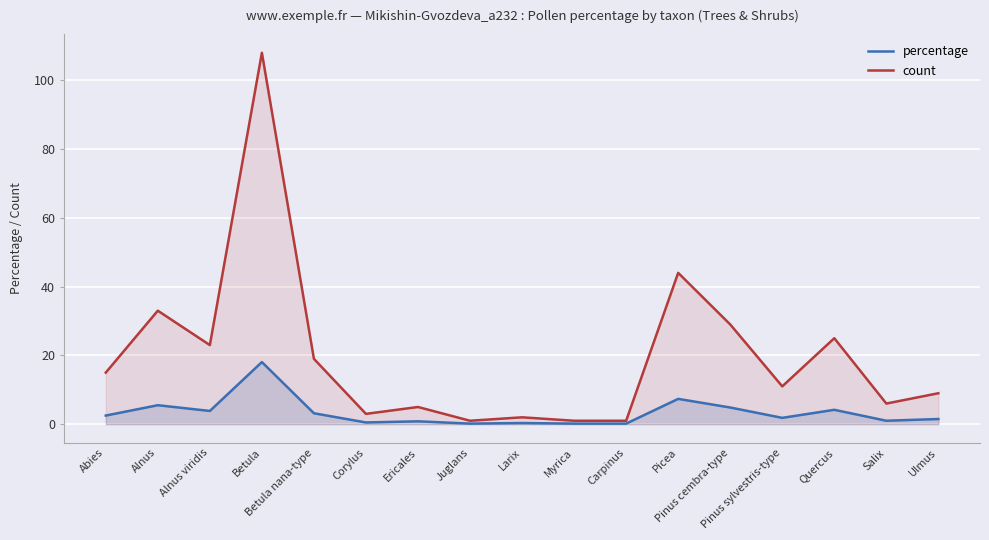

What is the label of the 5th point from the right?

Pinus cembra-type